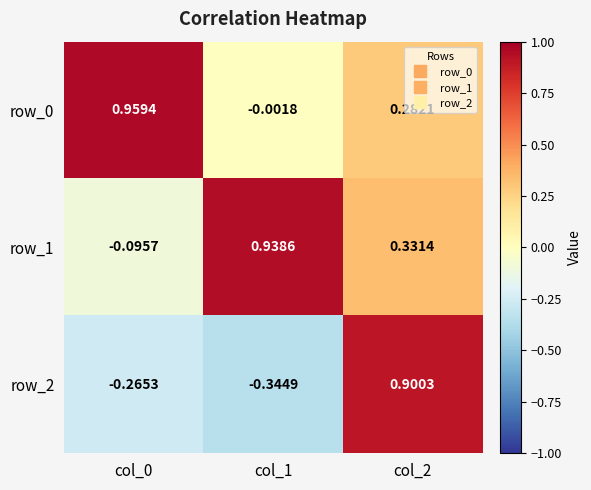

Which series has the largest range (max minus min)?

row_2